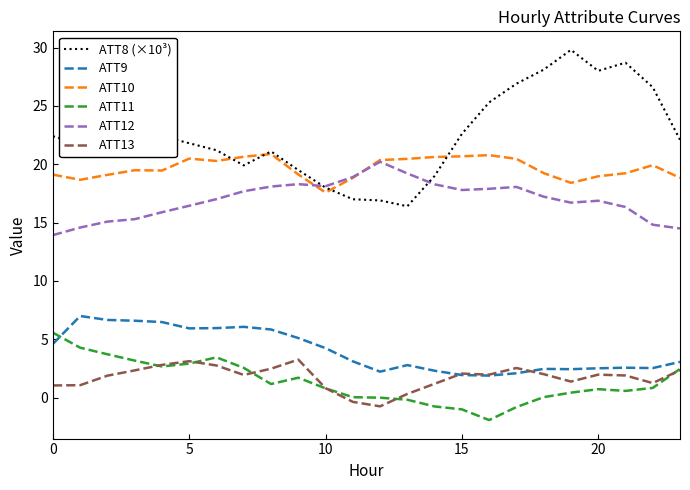

True or false: ATT13 and ATT10 cross at least once.

False